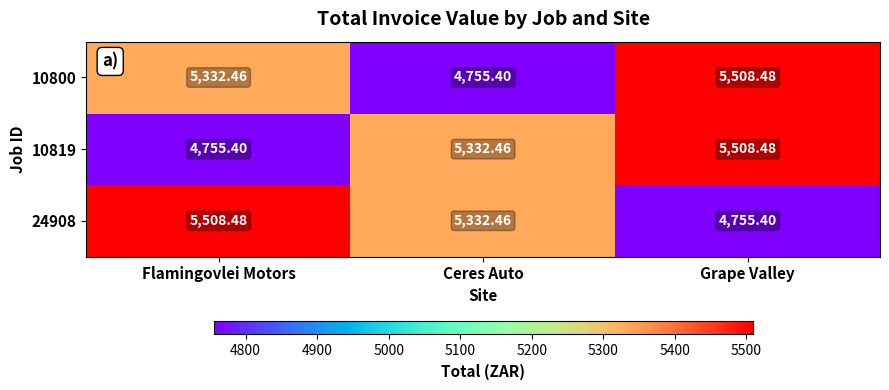

Rank the categories by 10800 value from highest to lowest.

Grape Valley, Flamingovlei Motors, Ceres Auto